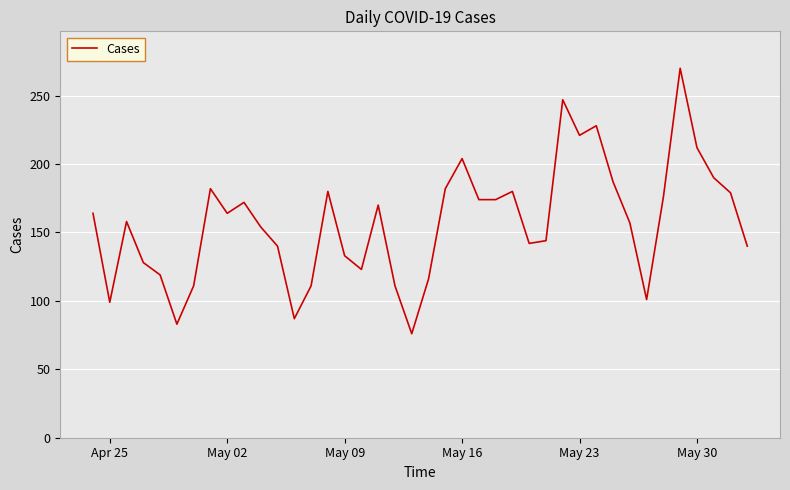

What is the difference between the maximum and minimum values?

194